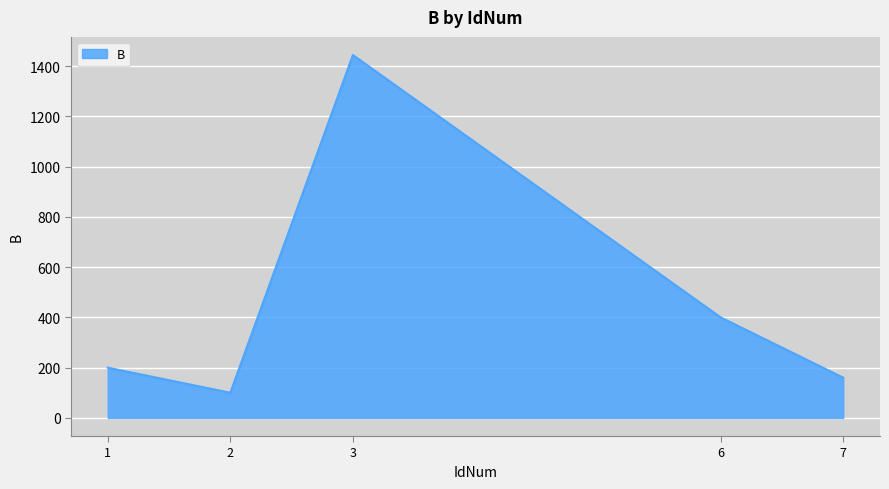

What is the difference between the values at 3 and 2?

1344